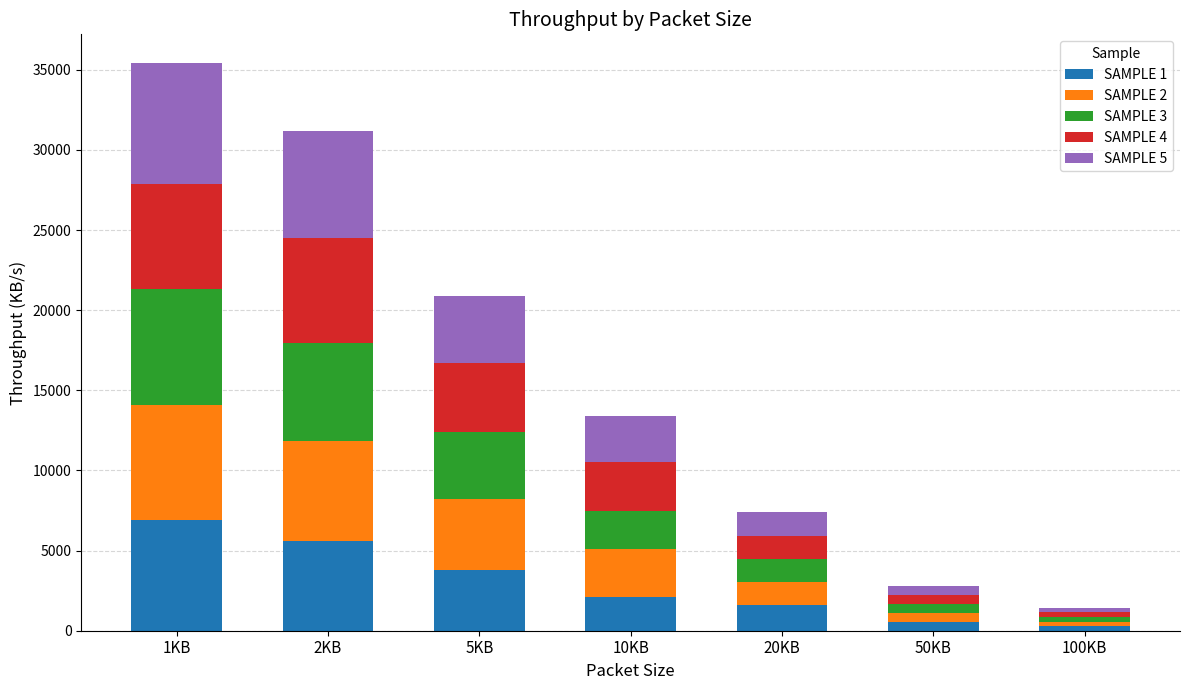

How many distinct data groups are displayed?

5